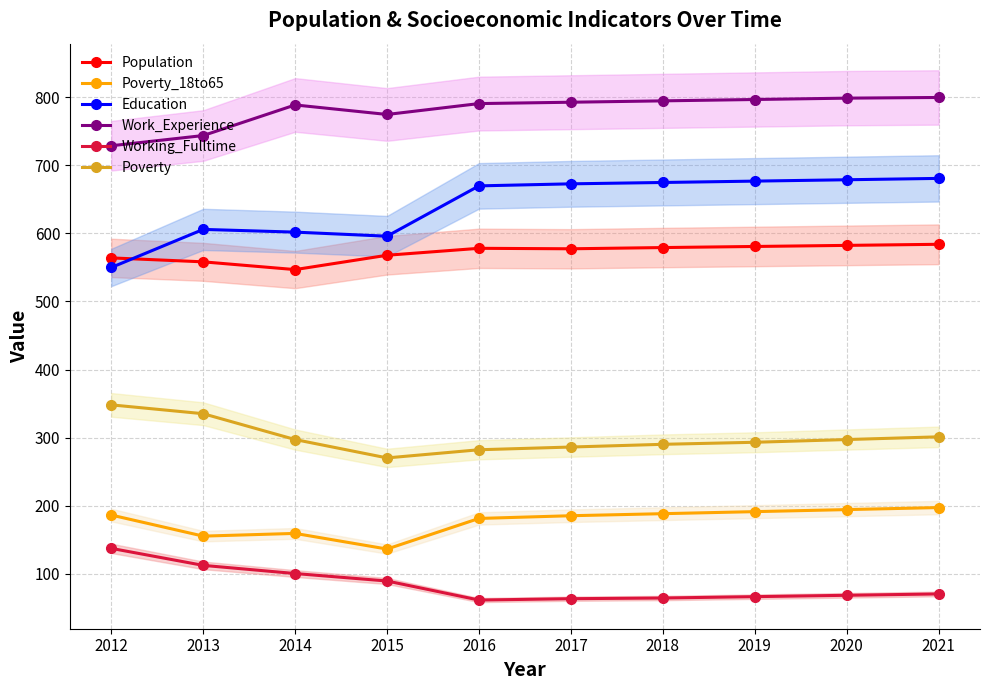

Reading left to right, list all the values displayed in this chart.

Population: 2012=564.1	2013=558.3	2014=546.9	2015=568.0	2016=578.2	2017=577.5	2018=579.3	2019=580.9	2020=582.5	2021=584.1
Poverty_18to65: 2012=186.0	2013=155.0	2014=159.0	2015=136.0	2016=181.0	2017=185.0	2018=188.0	2019=191.0	2020=194.0	2021=197.0
Education: 2012=550.0	2013=606.0	2014=602.0	2015=596.0	2016=670.0	2017=673.0	2018=675.0	2019=677.0	2020=679.0	2021=681.0
Work_Experience: 2012=729.0	2013=744.0	2014=789.0	2015=775.0	2016=791.0	2017=793.0	2018=795.0	2019=797.0	2020=799.0	2021=800.0
Working_Fulltime: 2012=137.0	2013=112.0	2014=100.0	2015=89.0	2016=61.0	2017=63.0	2018=64.0	2019=66.0	2020=68.0	2021=70.0
Poverty: 2012=348.0	2013=335.0	2014=297.0	2015=270.0	2016=282.0	2017=286.0	2018=290.0	2019=293.0	2020=297.0	2021=301.0